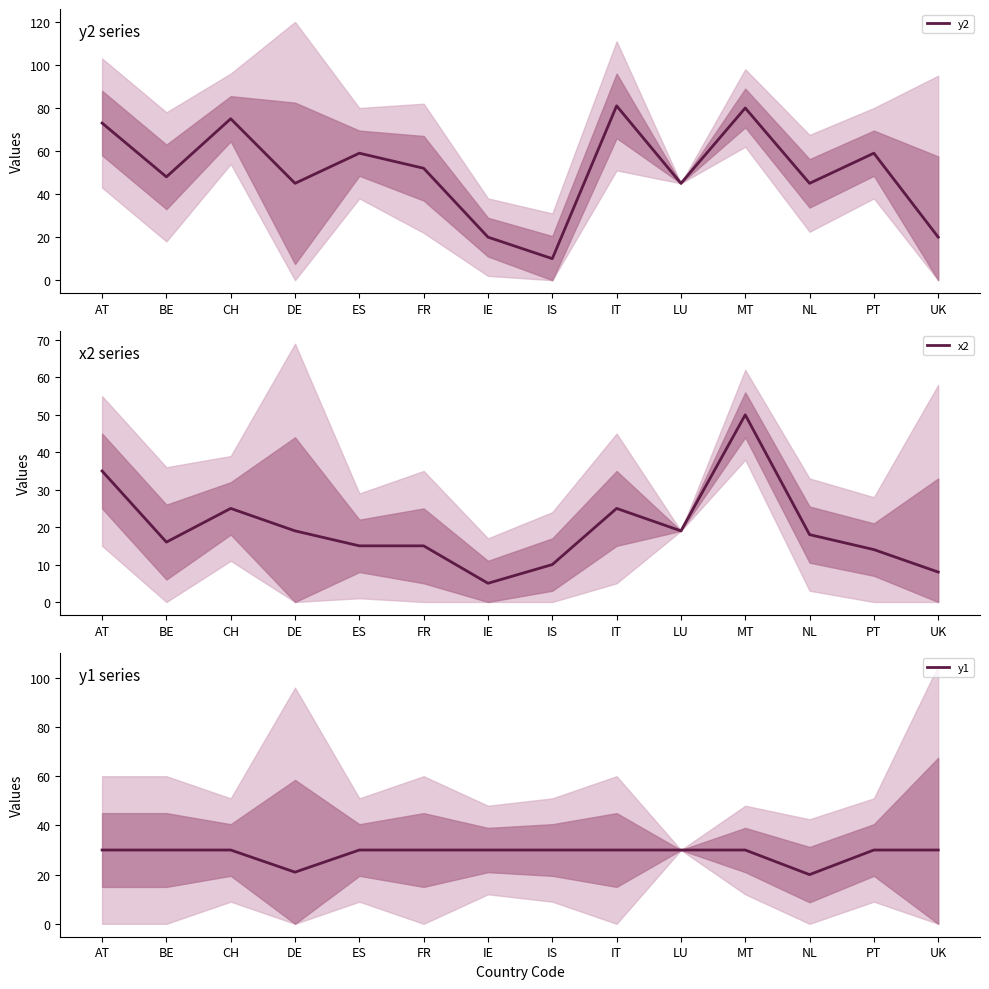

How many data points in y2 are less than 52?

7